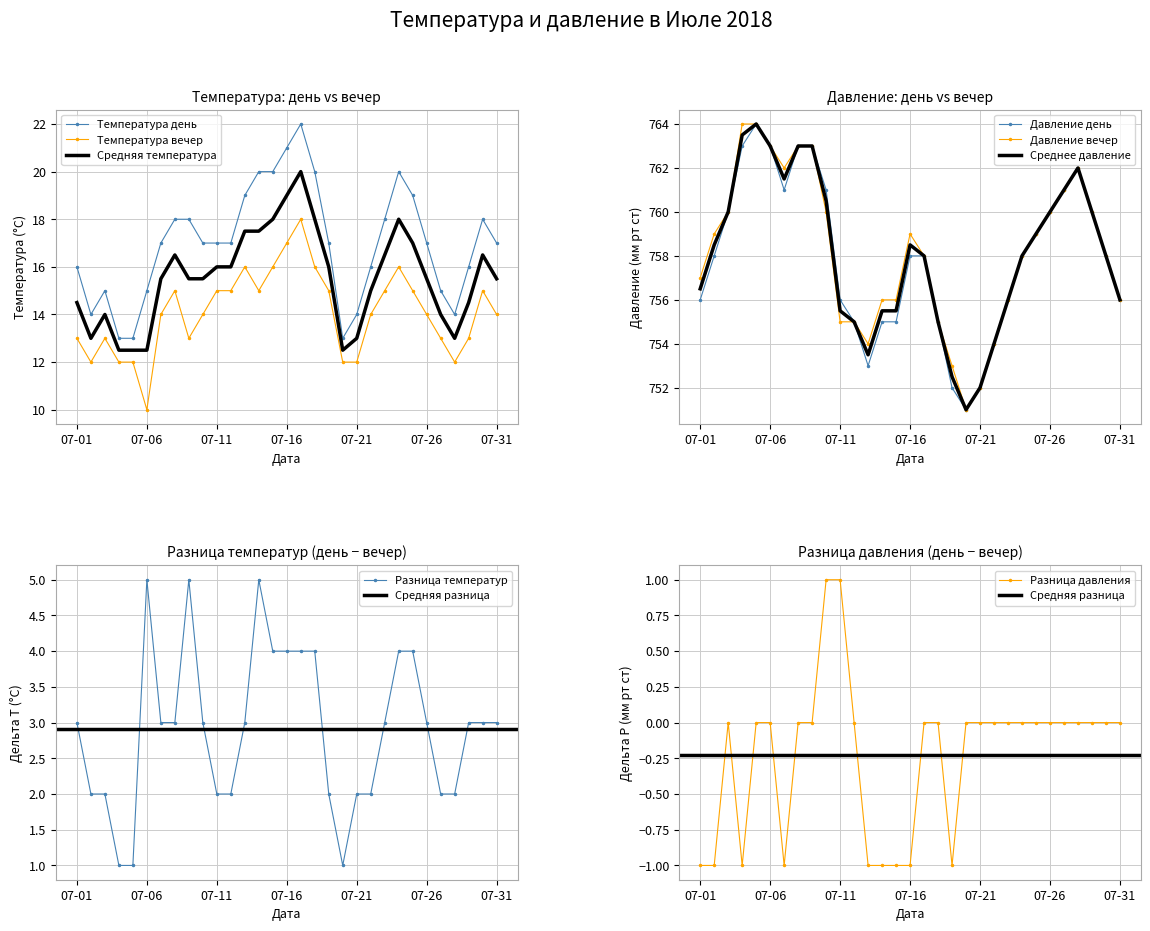

The Температура день series shows 17 at 2018-07-12. True or false?

True